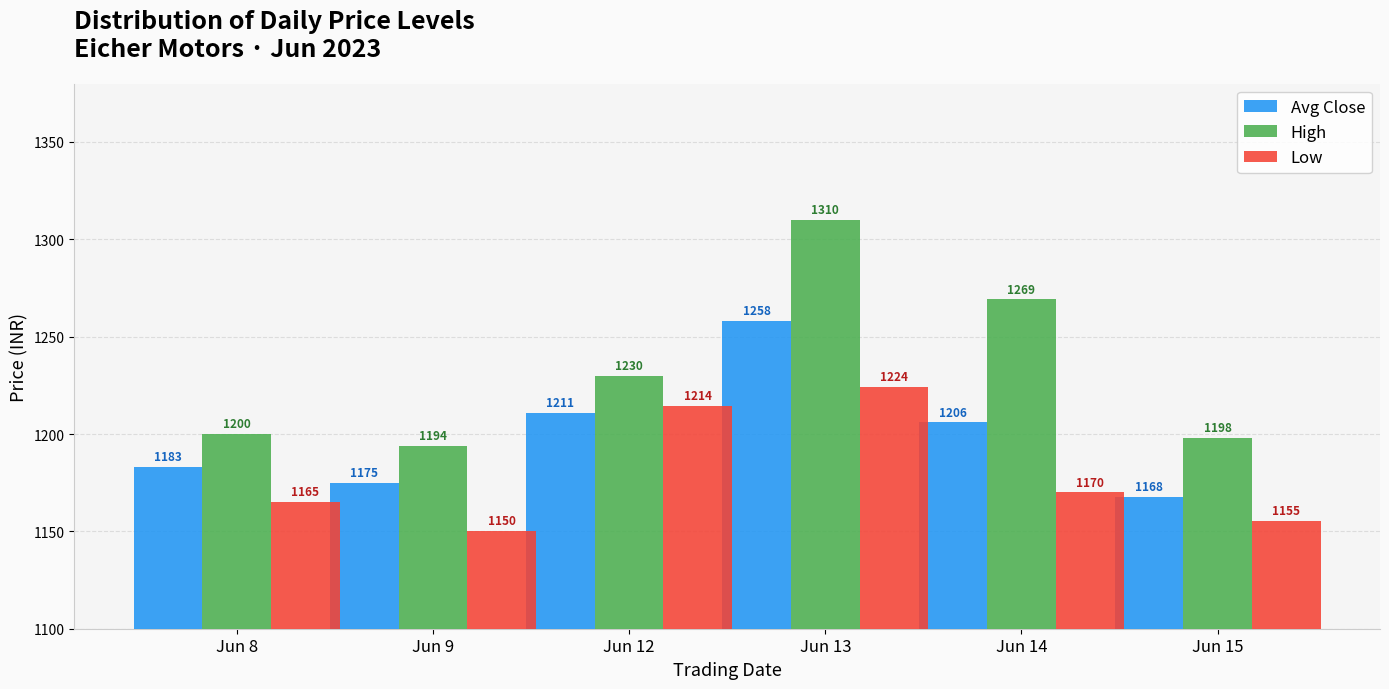

Between Jun 14 and Jun 15, which series saw the biggest shift?

High